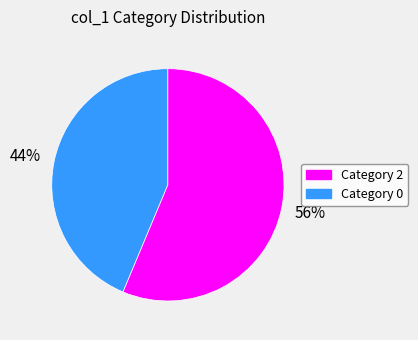

How many slices are in this pie chart?

2